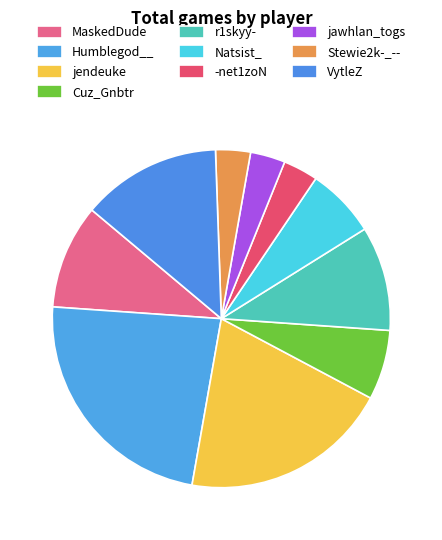

True or false: r1skyy- accounts for 16% of the total.

False